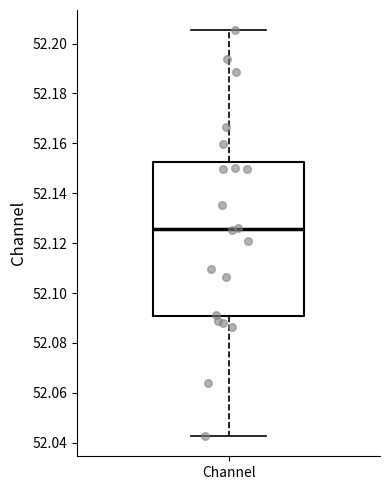

Transcribe this box plot: give where the median line is, the range the box spans, and where the two whiskers end, as read against the y-axis. The values are not printed on the chart, so give them approximately, as read against the axis.

median 52.126, box 52.090 to 52.152, whiskers 52.042 to 52.206